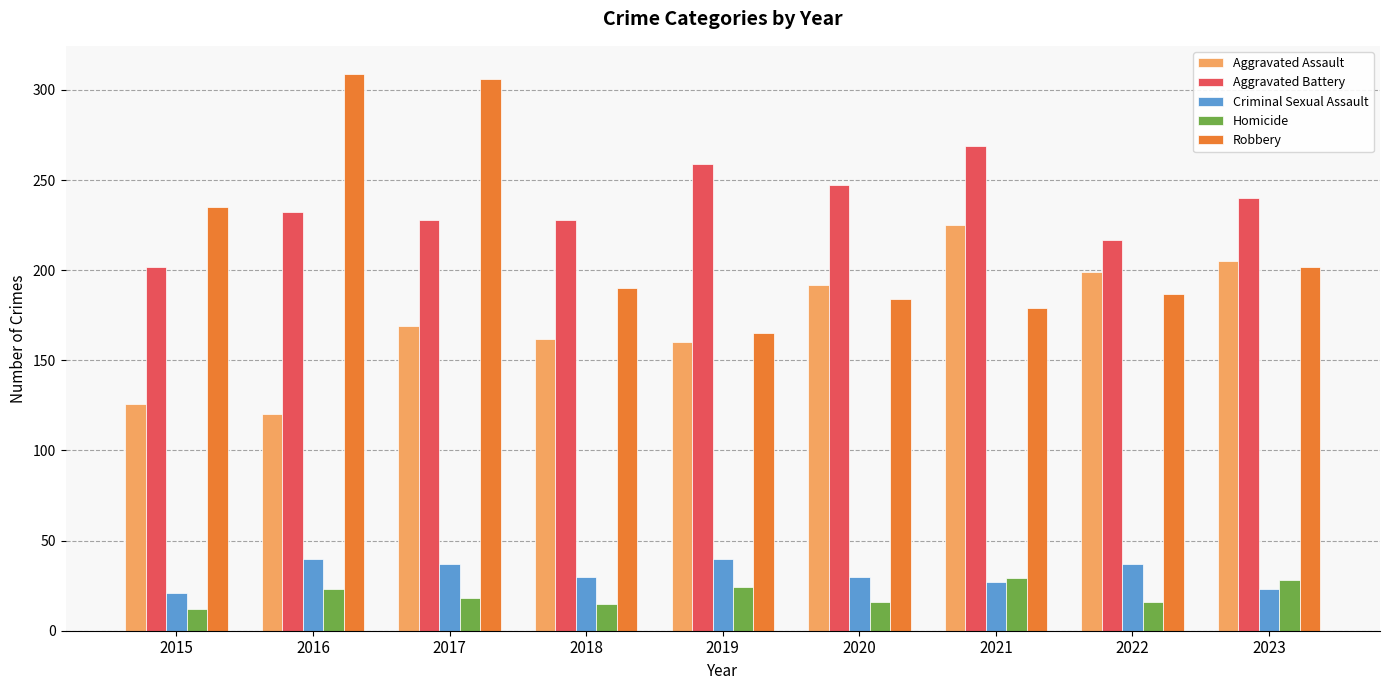

What is the difference between the Criminal Sexual Assault values at 2019 and 2015?

19